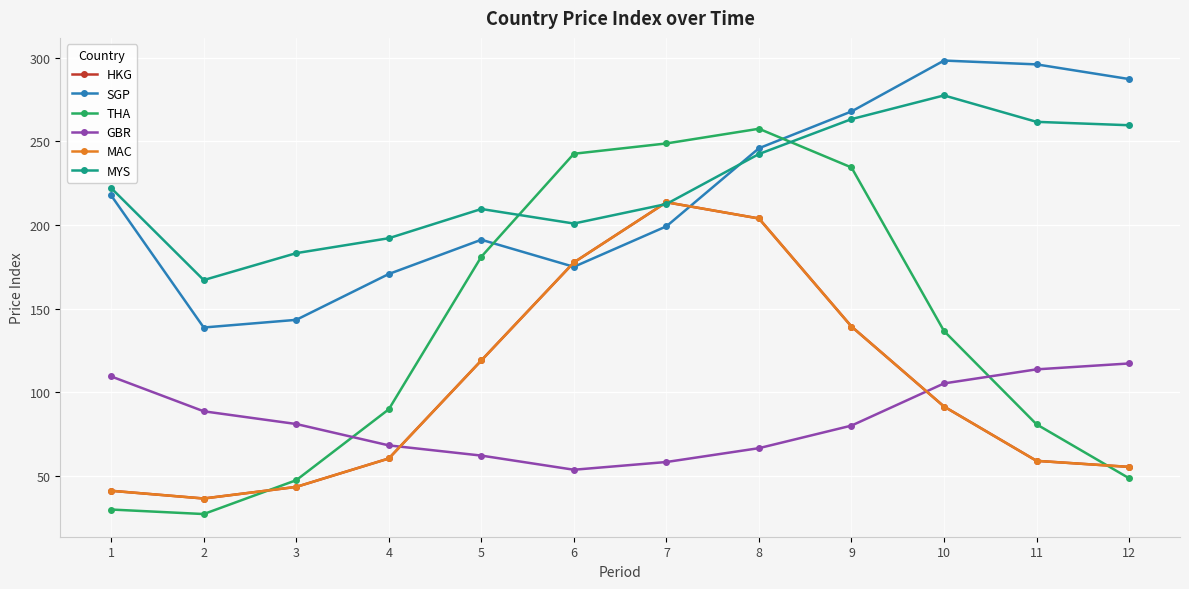

Where is the first local maximum for SGP?

5